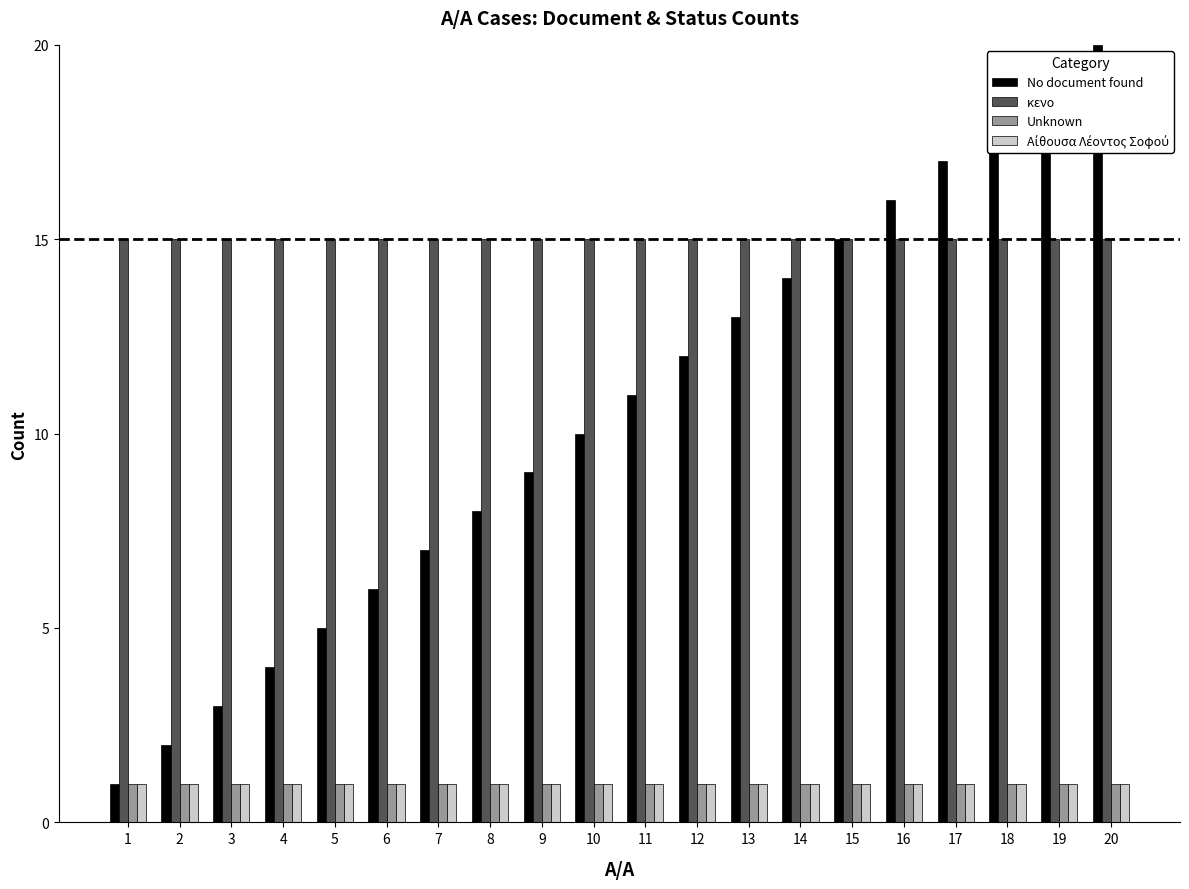

The value of Unknown at 16 is 1. True or false?

True